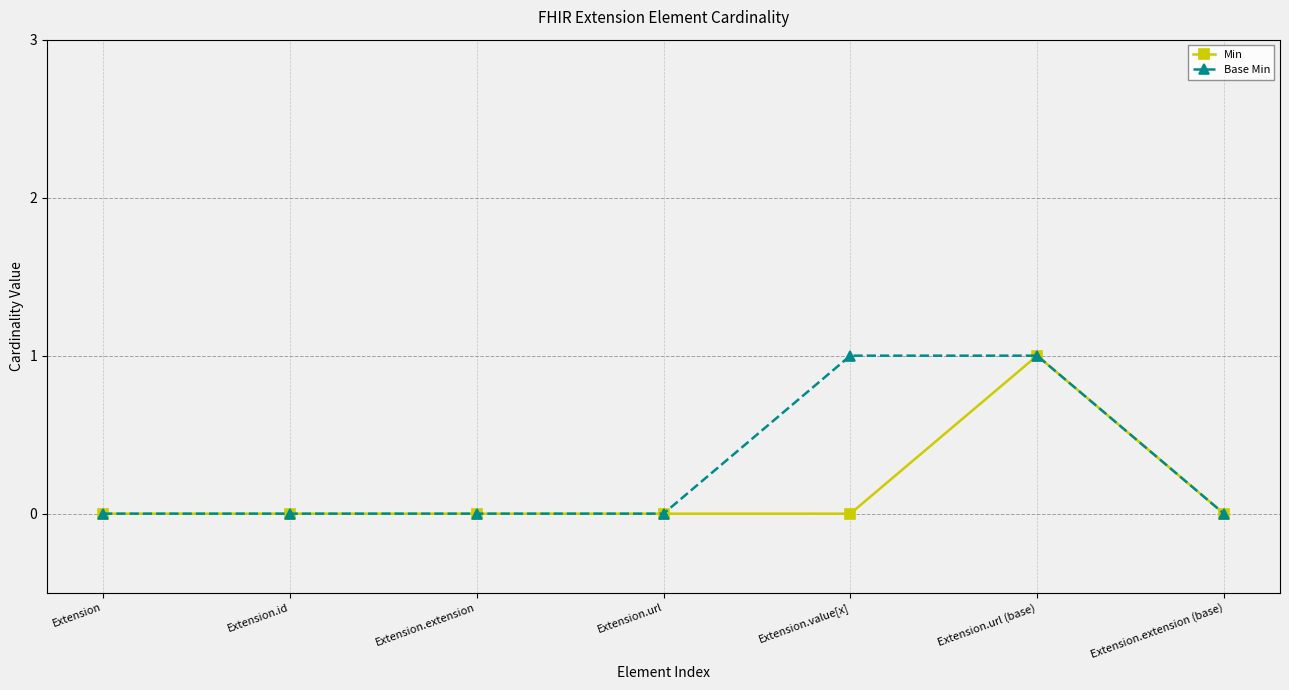

The Base Min series shows 1 at Extension.value[x]. True or false?

True